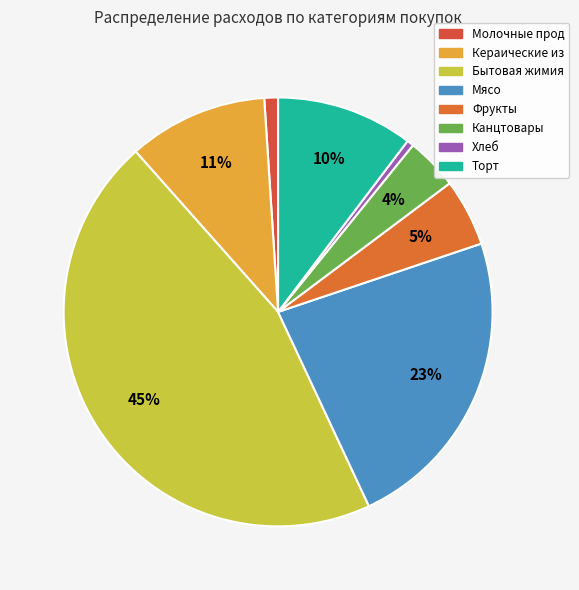

How many segments does this pie chart have?

8